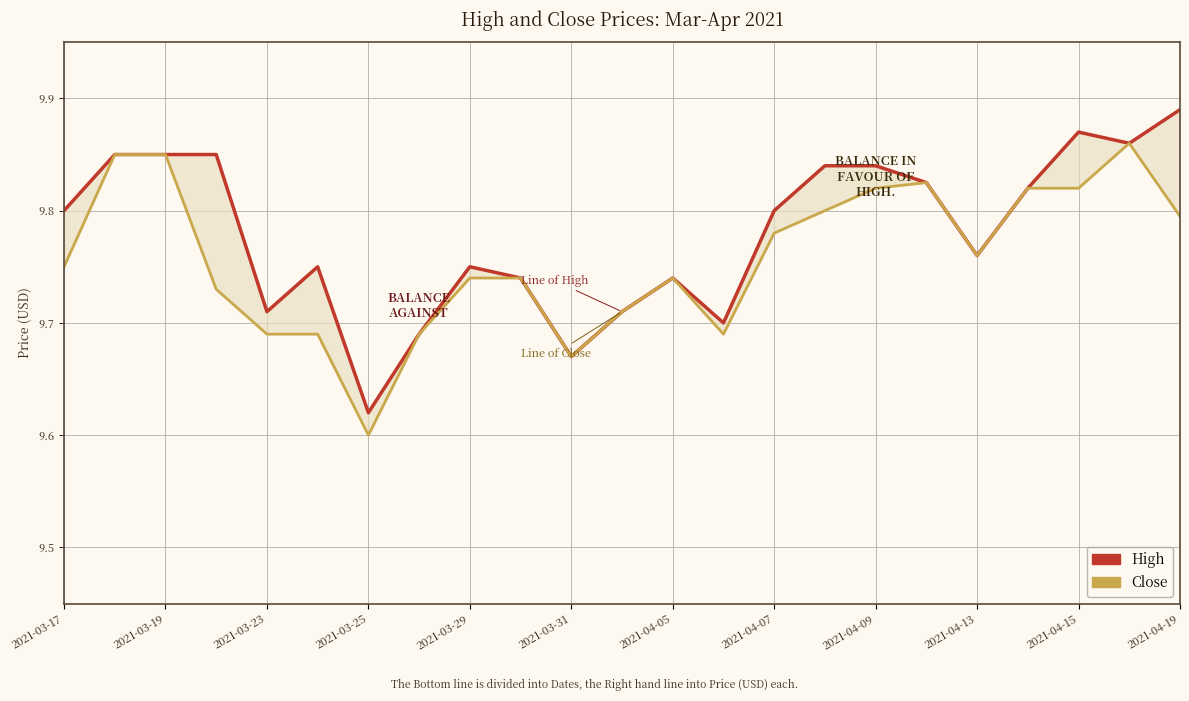

What is the value of the High point at the 15th from the left?

9.8